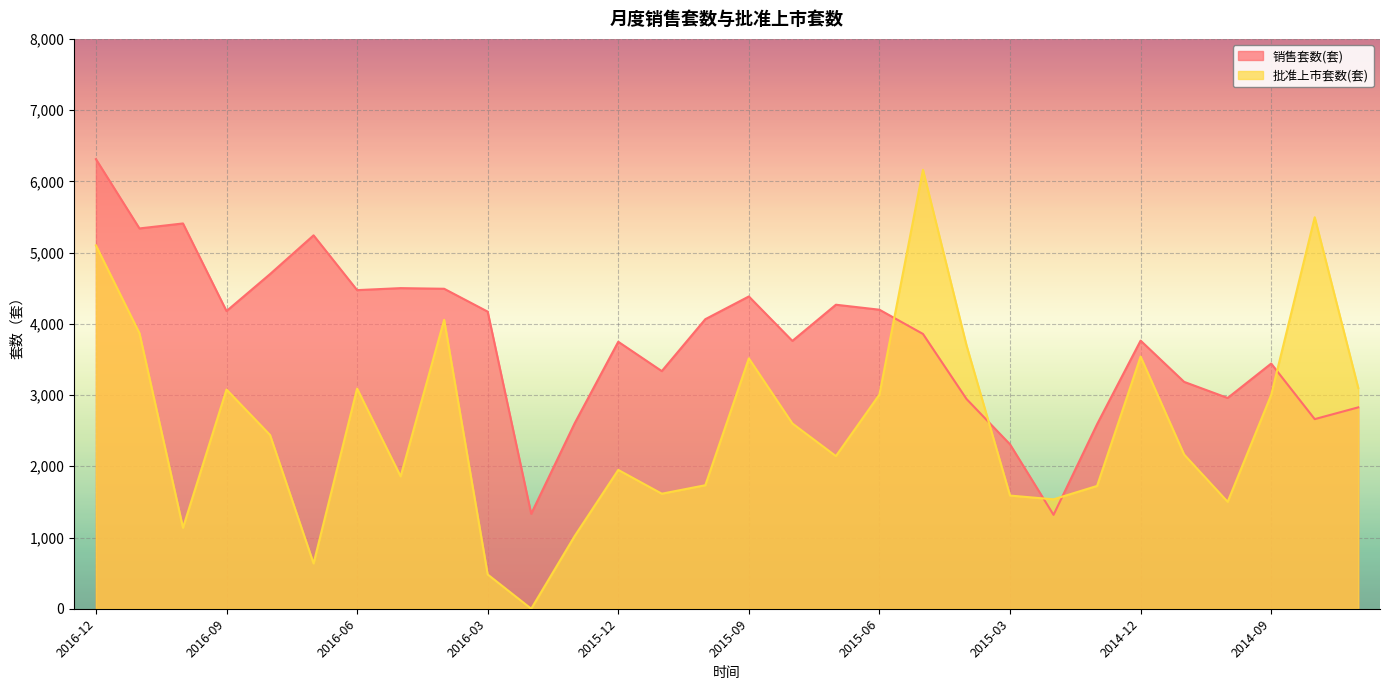

Rank the series by their average value, from lowest to highest.

批准上市套数(套), 销售套数(套)